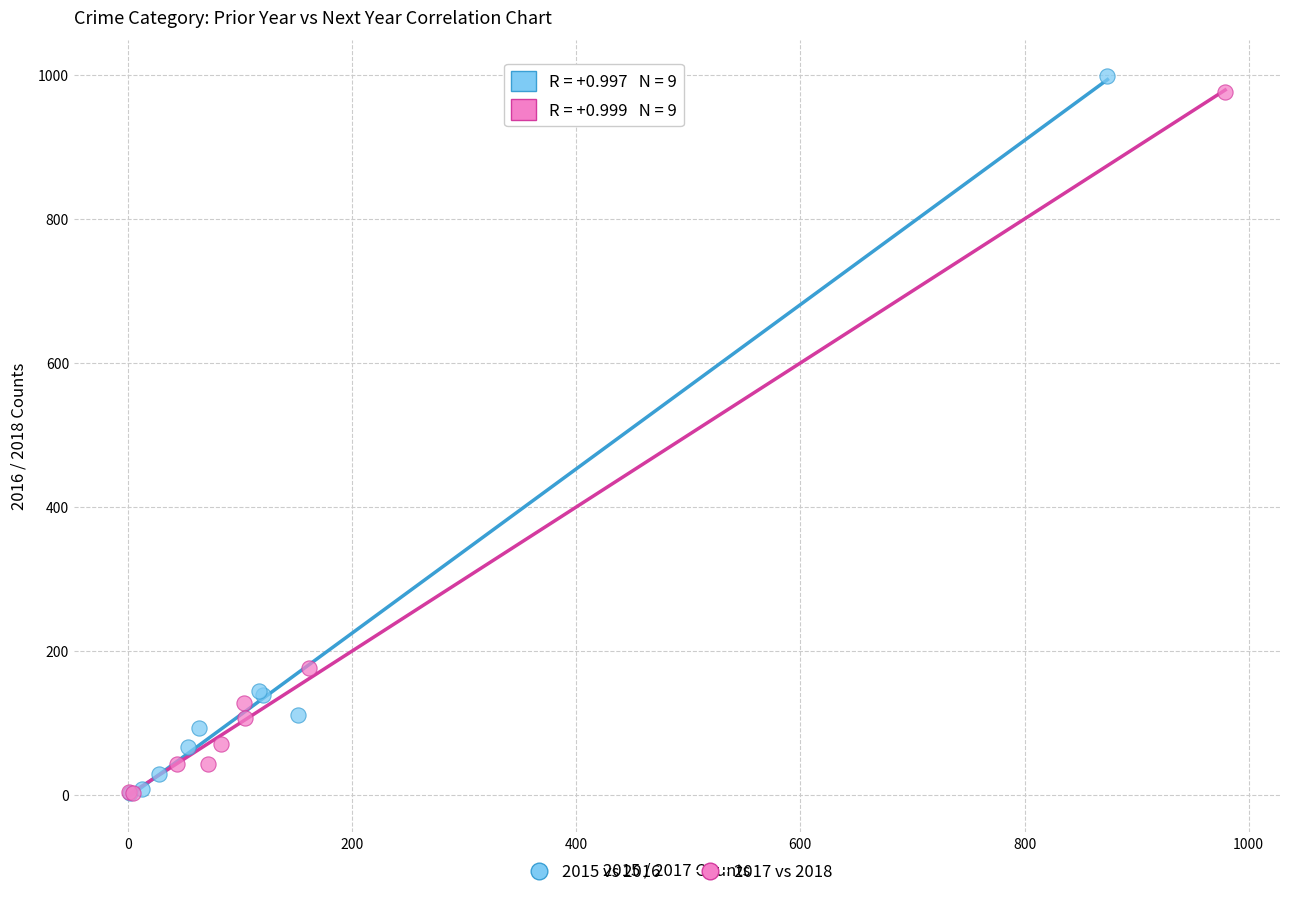

Which series has the widest spread of Y values?

2015 vs 2016